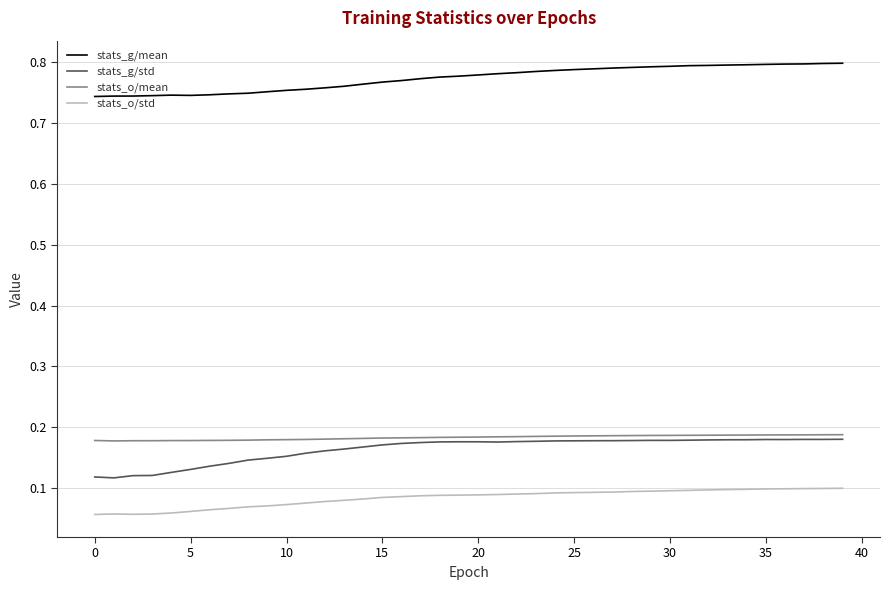

Does the chart display data point markers on the line(s)?

No